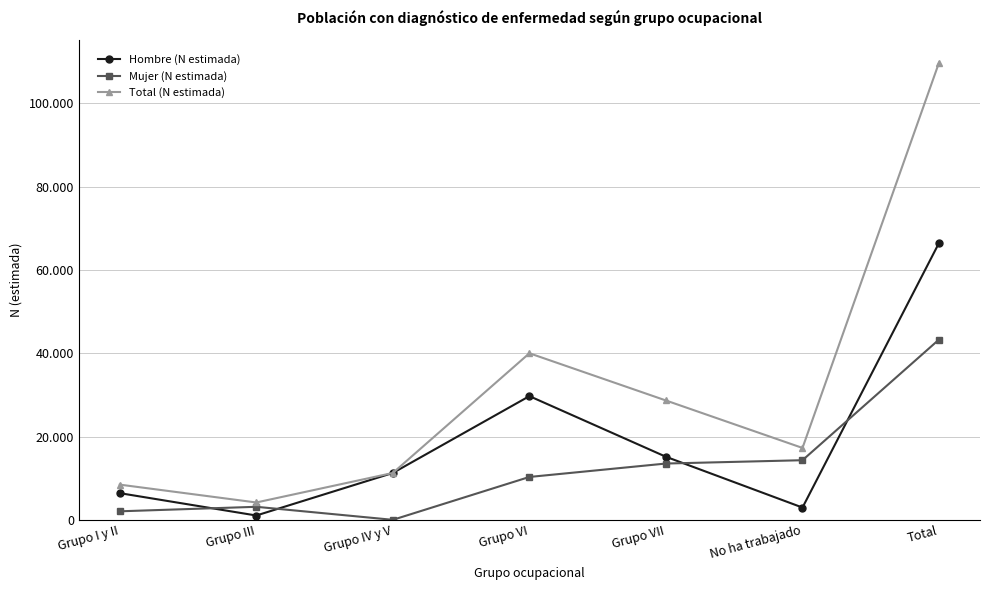

What are all the series names shown in the legend?

Hombre (N estimada), Mujer (N estimada), Total (N estimada)